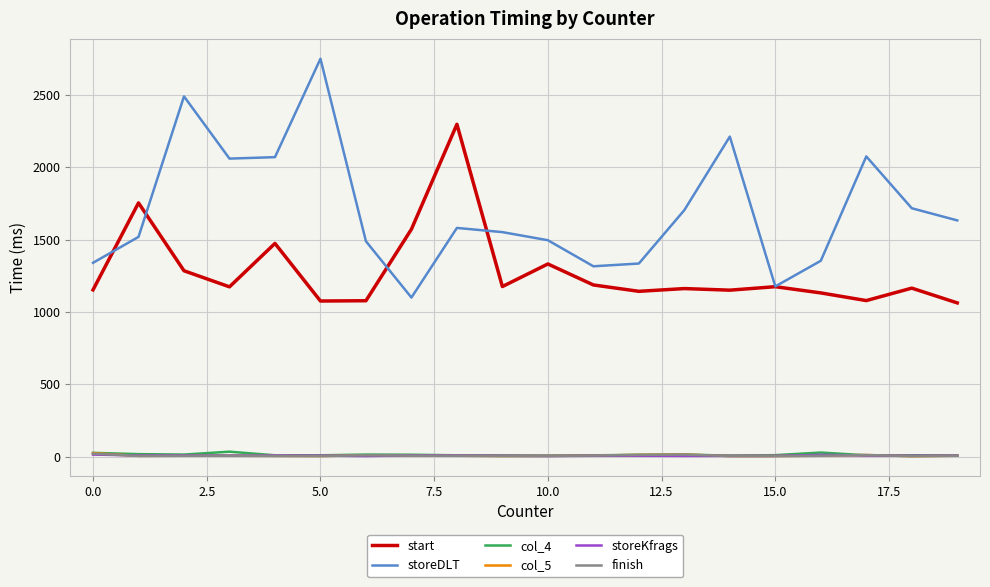

What is the lowest value of the storeKfrags series?

4